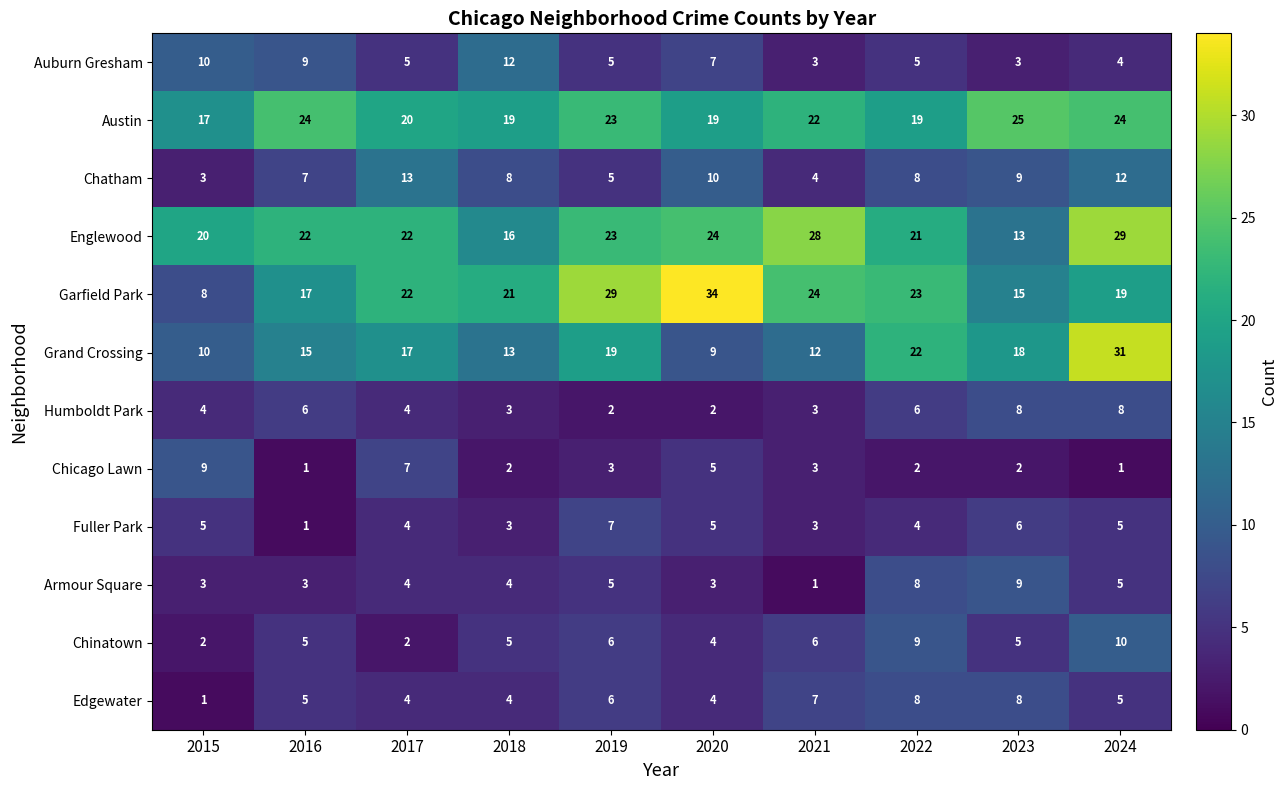

How many distinct data groups are displayed?

12